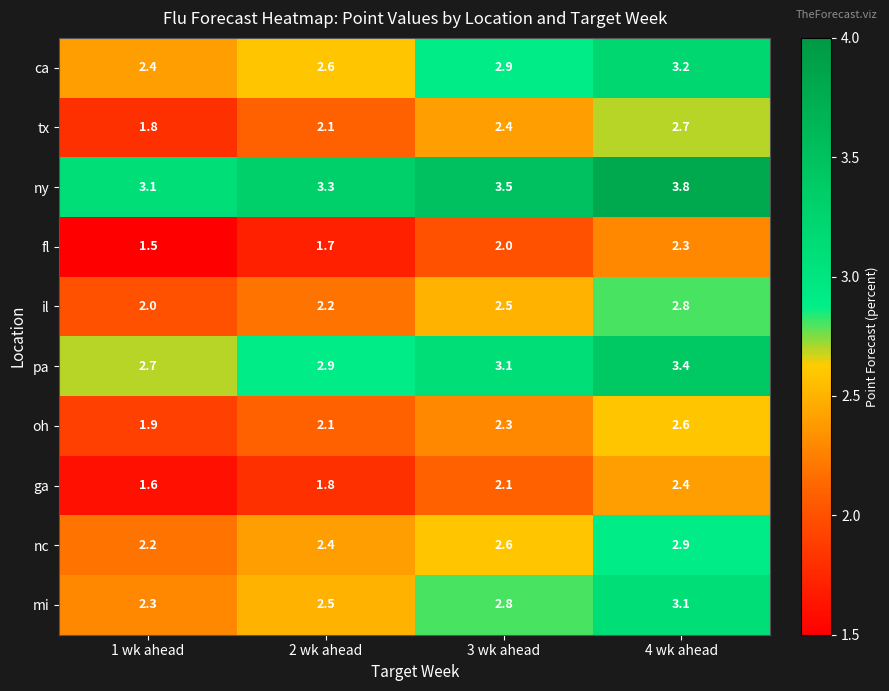

Which series has the widest spread of values?

tx